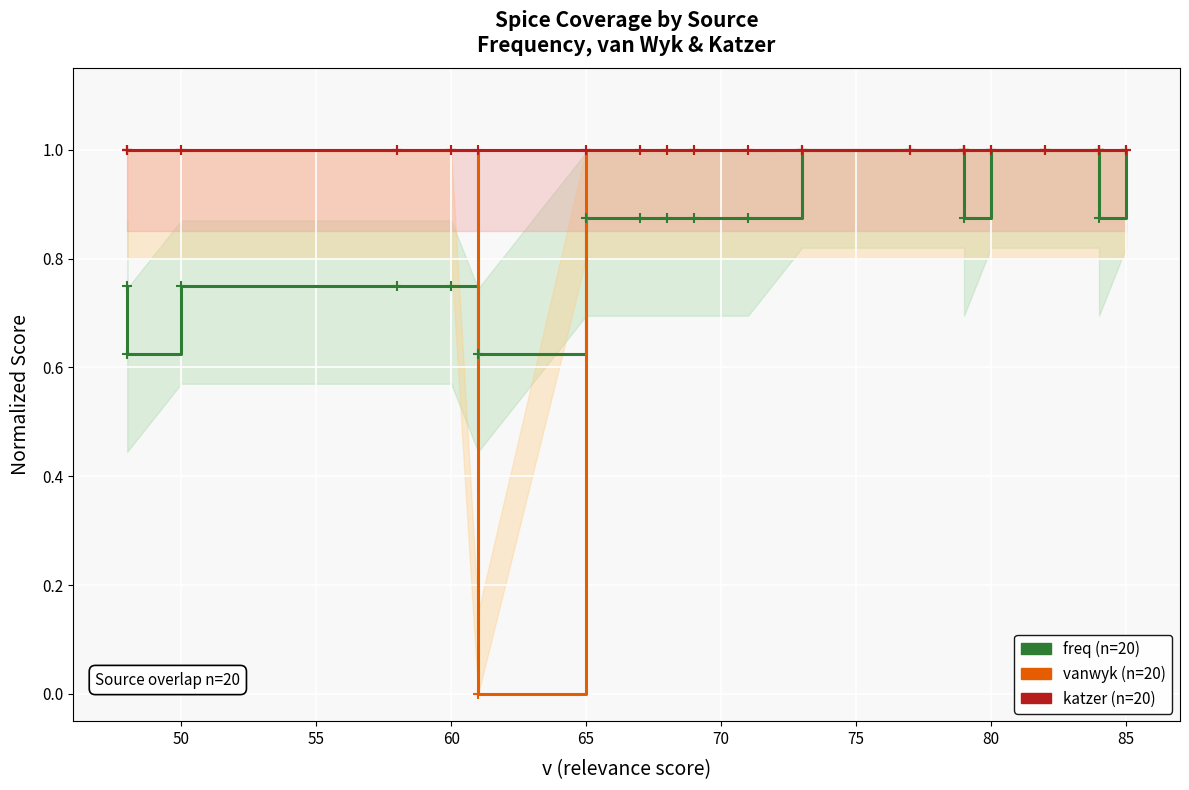

Reading left to right, transcribe all the data shown in this chart.

freq (normalized): 0.8	0.6	0.8	0.8	0.8	0.6	0.9	0.9	0.9	0.9	0.9	1.0	1.0	1.0	0.9	1.0	1.0	1.0	0.9	1.0
vanwyk: 1.0	1.0	1.0	1.0	1.0	0.0	1.0	1.0	1.0	1.0	1.0	1.0	1.0	1.0	1.0	1.0	1.0	1.0	1.0	1.0
katzer: 1.0	1.0	1.0	1.0	1.0	1.0	1.0	1.0	1.0	1.0	1.0	1.0	1.0	1.0	1.0	1.0	1.0	1.0	1.0	1.0